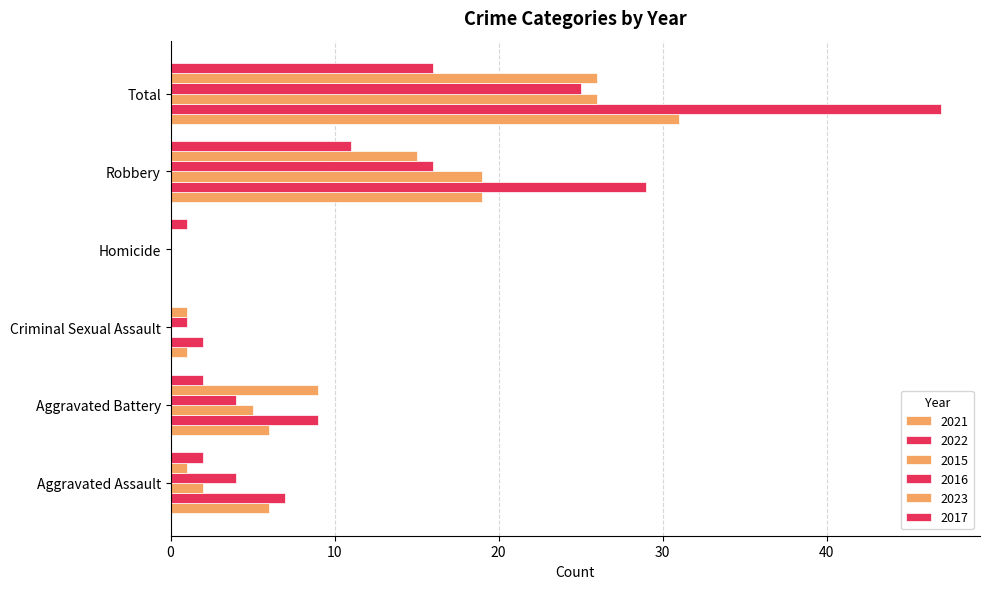

How many distinct data groups are displayed?

6